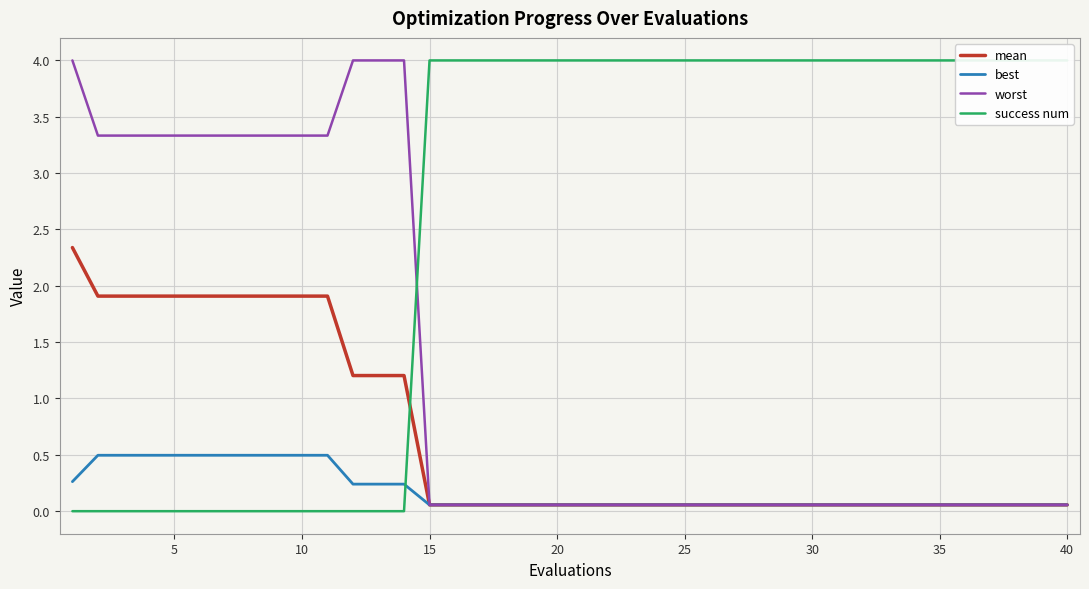

What are all the series names shown in the legend?

mean, best, worst, success num